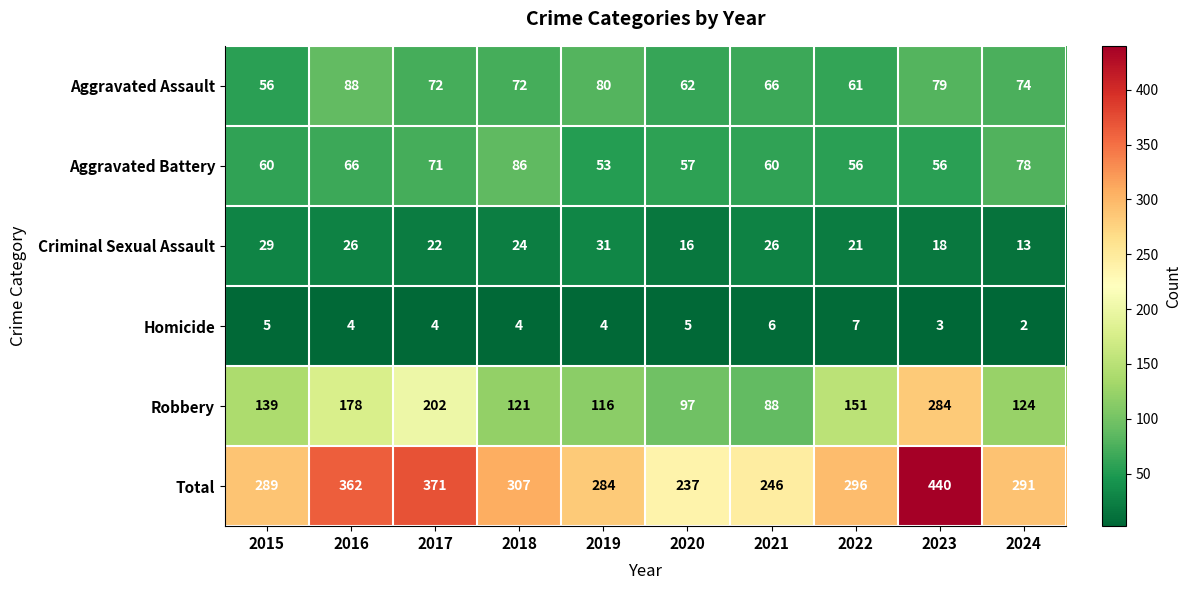

How many data points in Aggravated Battery are less than 60?

4